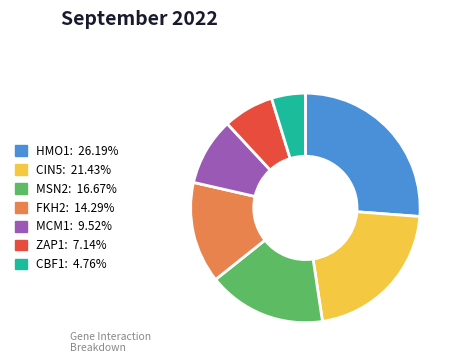

Is there a majority slice in this chart?

No